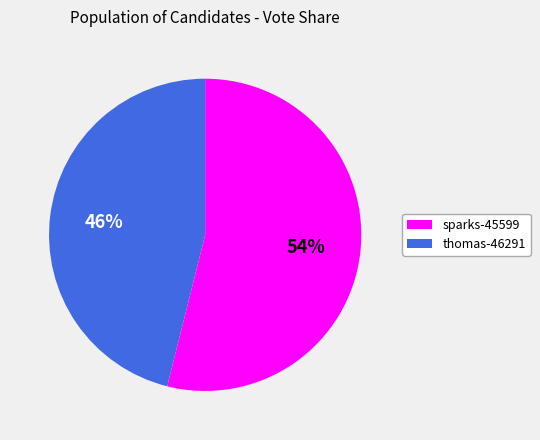

How many slices are in this pie chart?

2